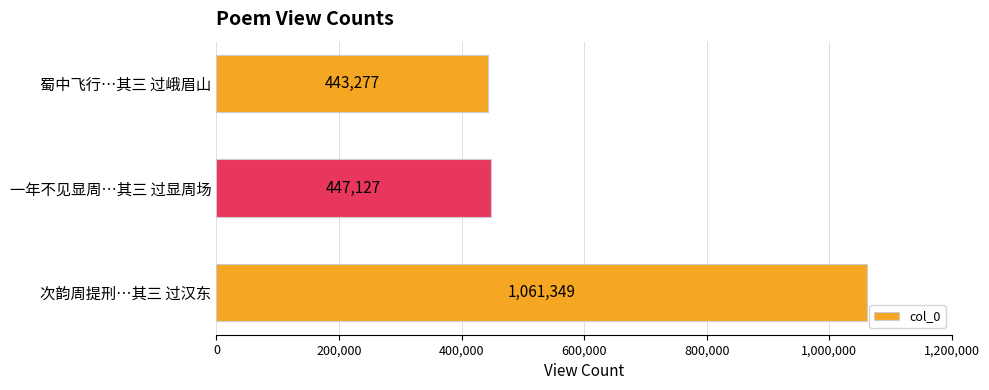

List the labels in order of value, largest first.

次韵周提刑…其三 过汉东, 一年不见显周…其三 过显周场, 蜀中飞行…其三 过峨眉山